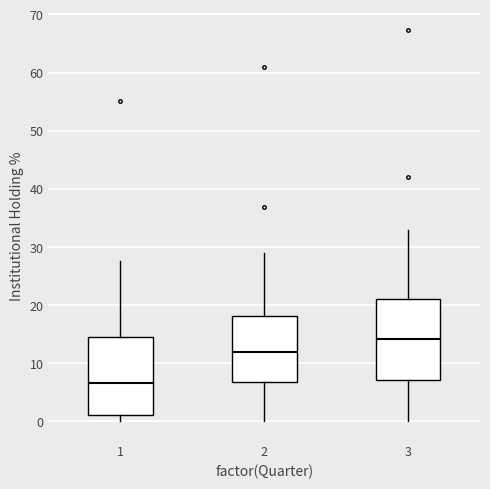

Which box has the lowest median line?

1